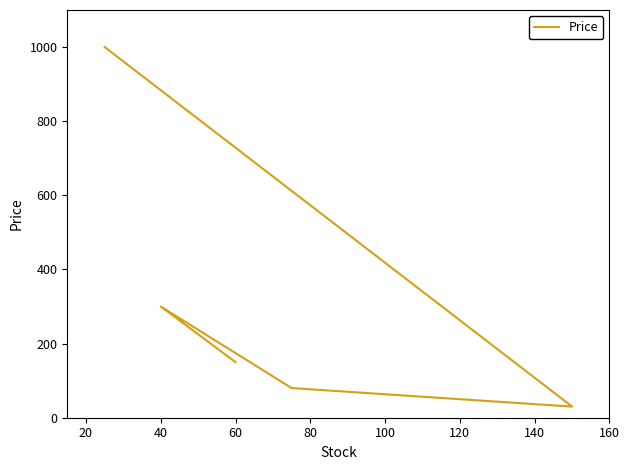

How many lines are shown in the chart?

1